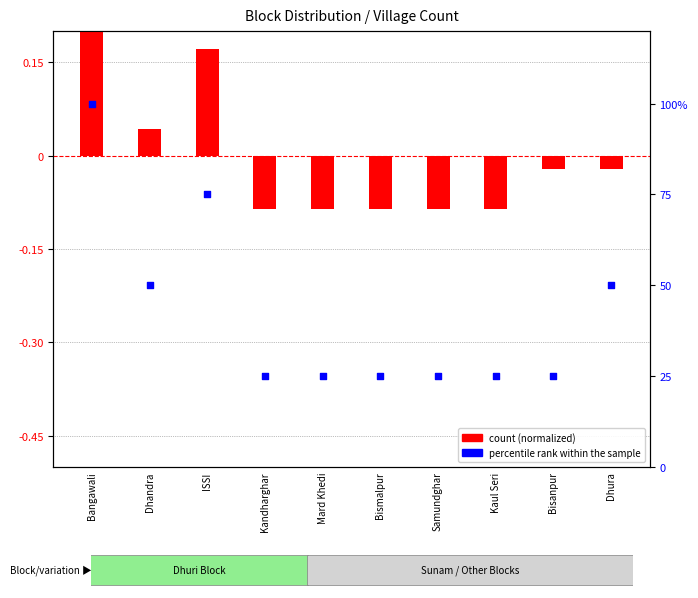

What is the total value across all series at Dhura?

50.0